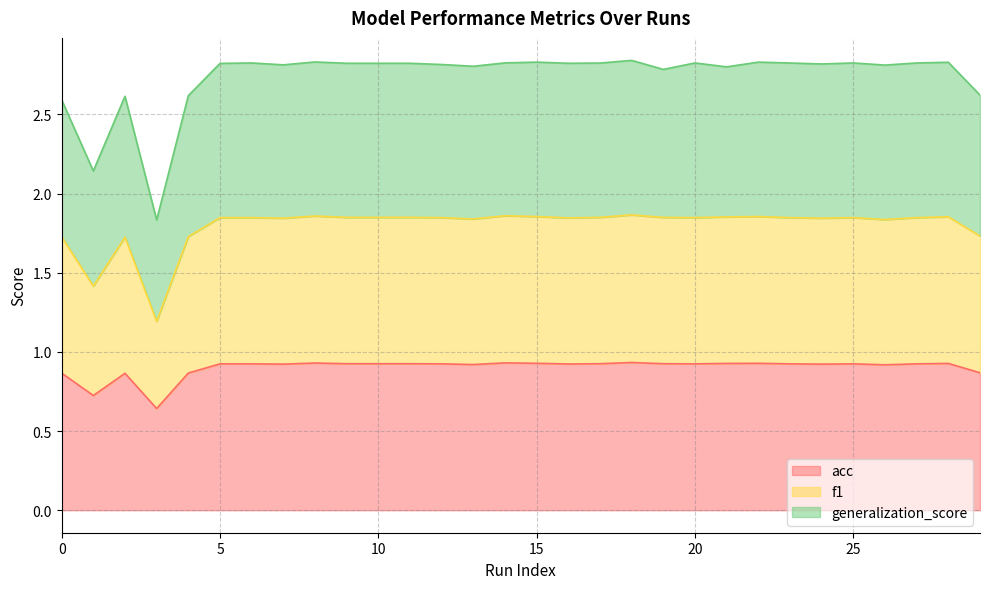

Does the chart display data point markers on the line(s)?

No